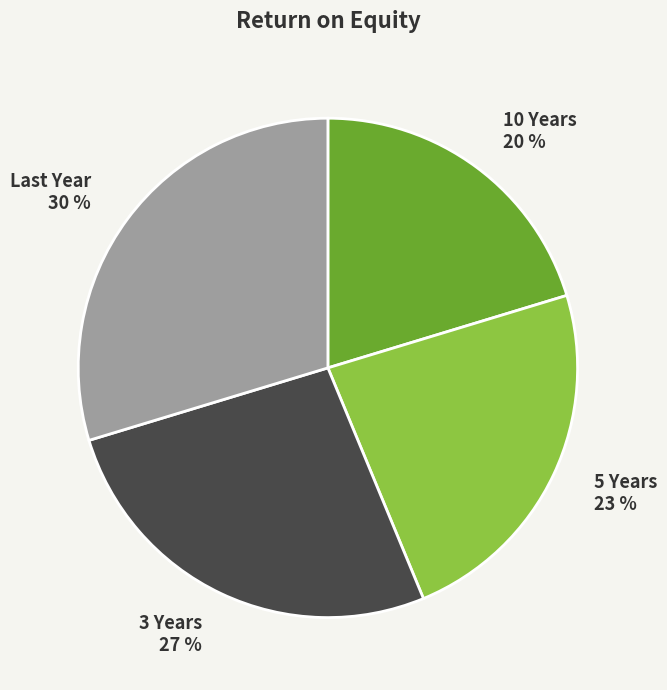

Which has a higher value, 10 Years or 3 Years?

3 Years